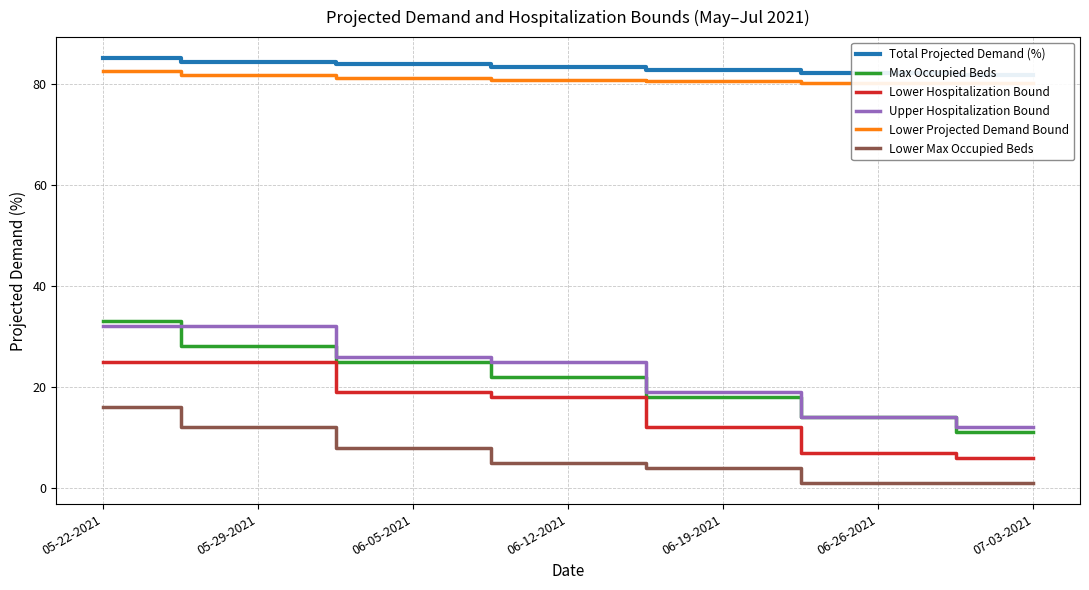

True or false: Lower Hospitalization Bound and Upper Hospitalization Bound cross at least once.

False